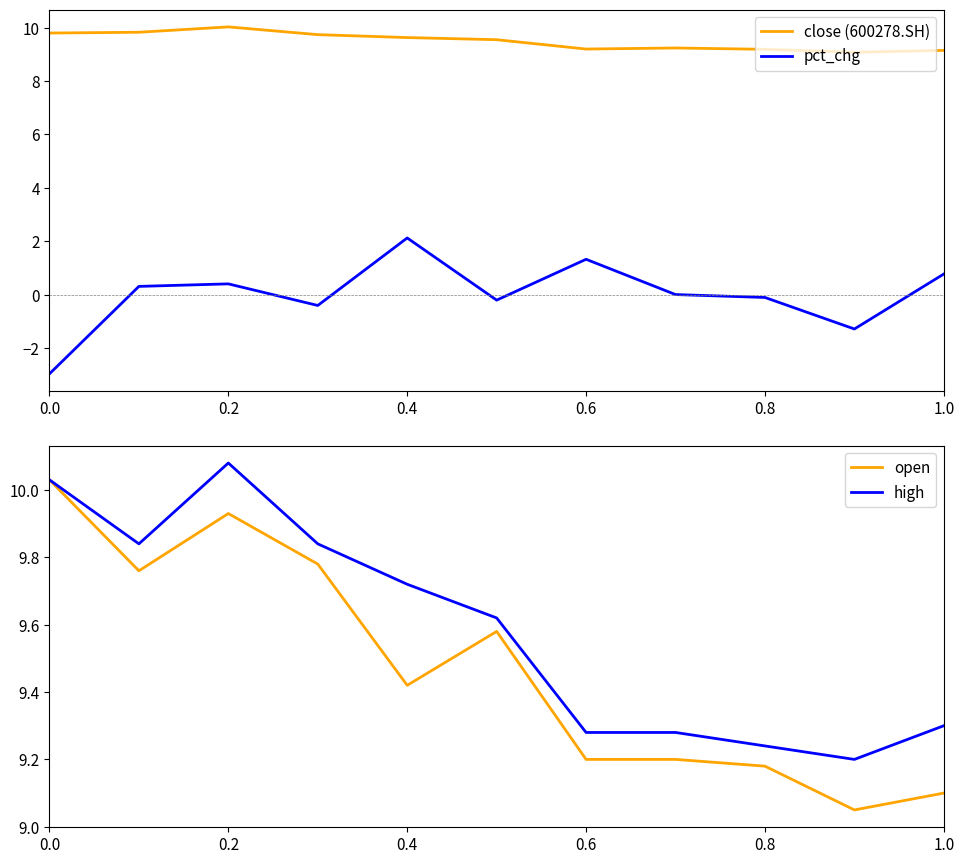

The close (600278.SH) series shows 9.2 at 0.6. True or false?

True